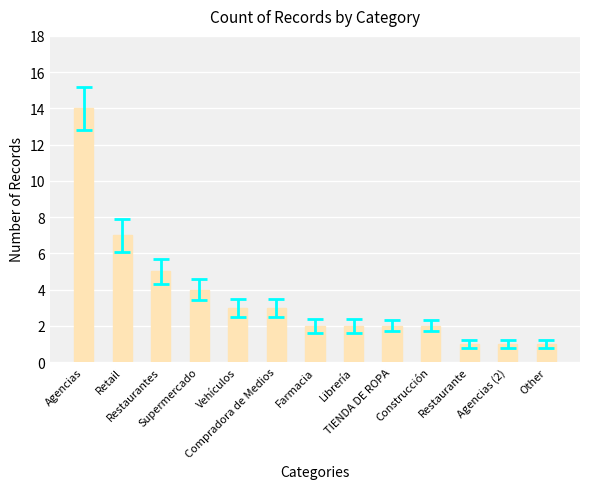

Where does the data first go above 2?

Agencias